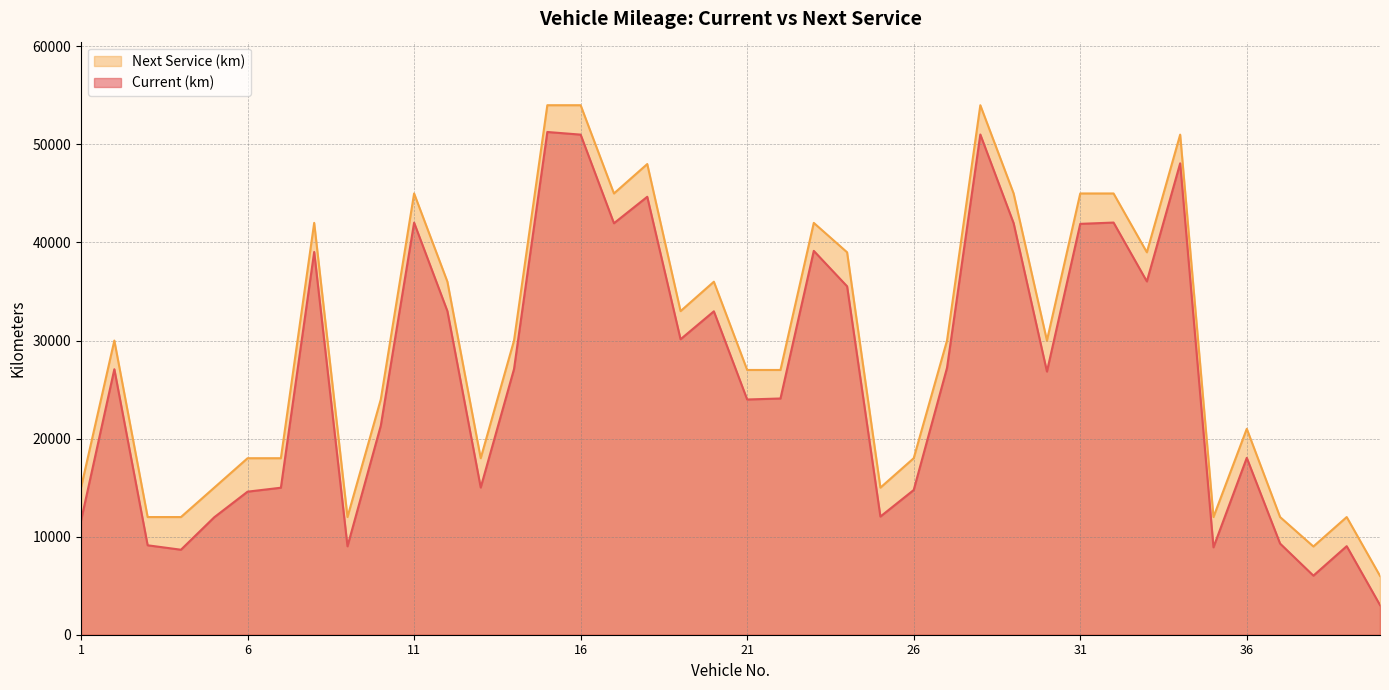

How many lines are shown in the chart?

2